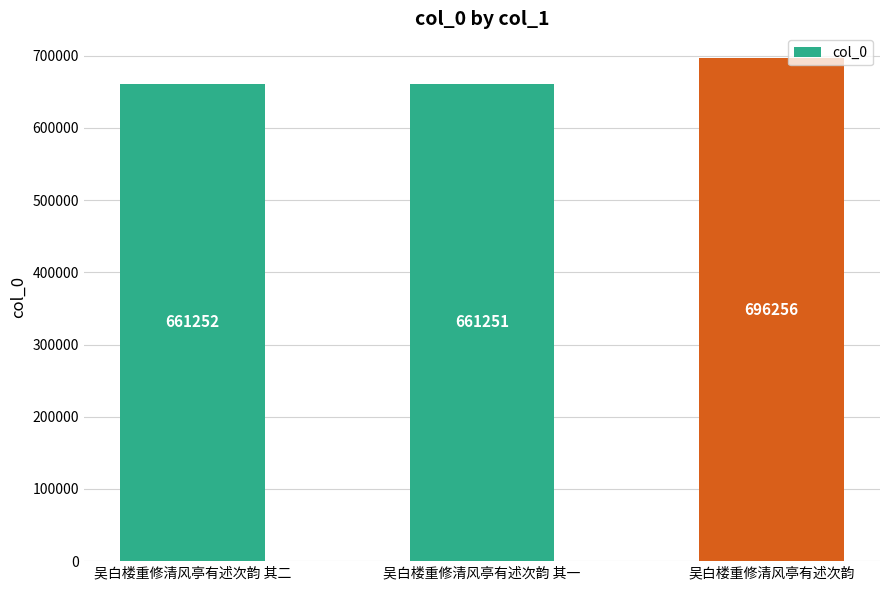

List the labels in order of value, largest first.

吴白楼重修清风亭有述次韵, 吴白楼重修清风亭有述次韵 其二, 吴白楼重修清风亭有述次韵 其一